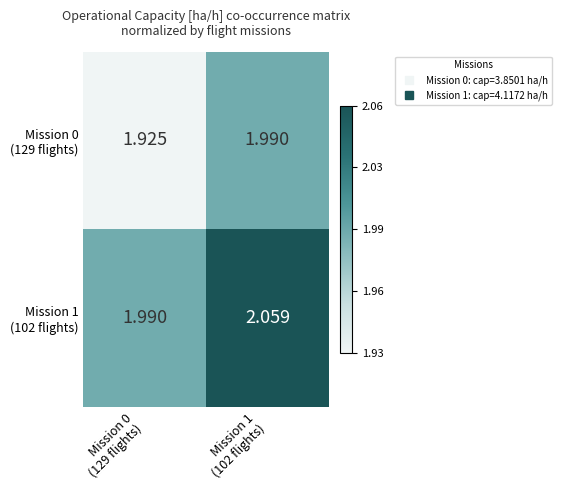

Which series changed the most between Mission 0 (129 flights) and Mission 1 (102 flights)?

Mission 1 (102 flights)